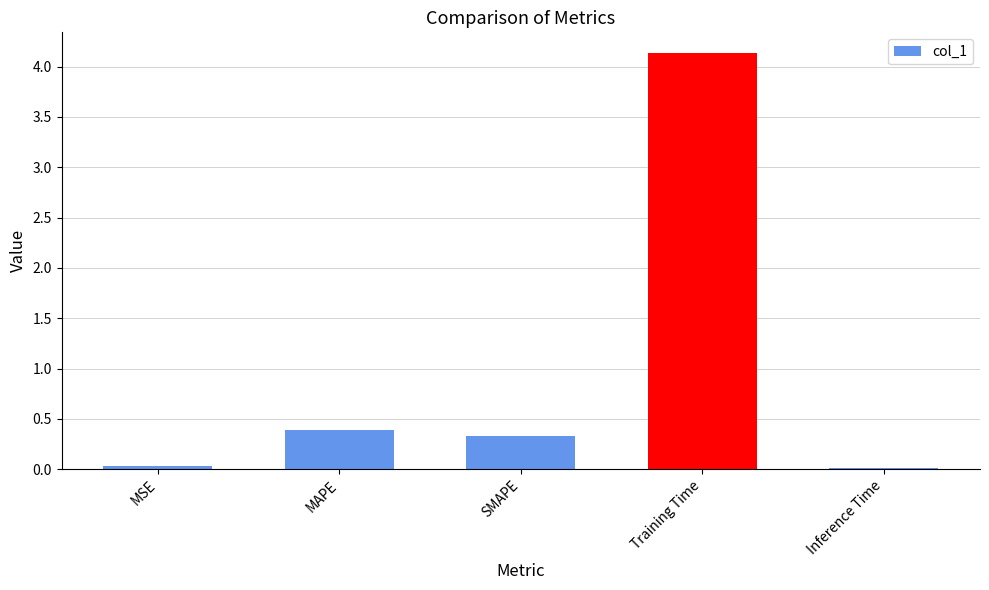

Between SMAPE and Inference Time, which is larger?

SMAPE